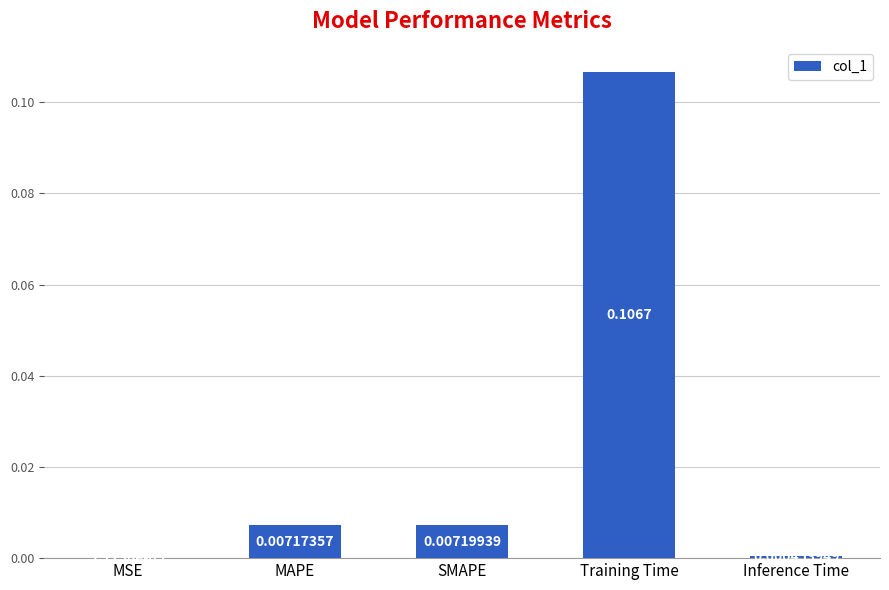

Which has a higher value, Training Time or SMAPE?

Training Time